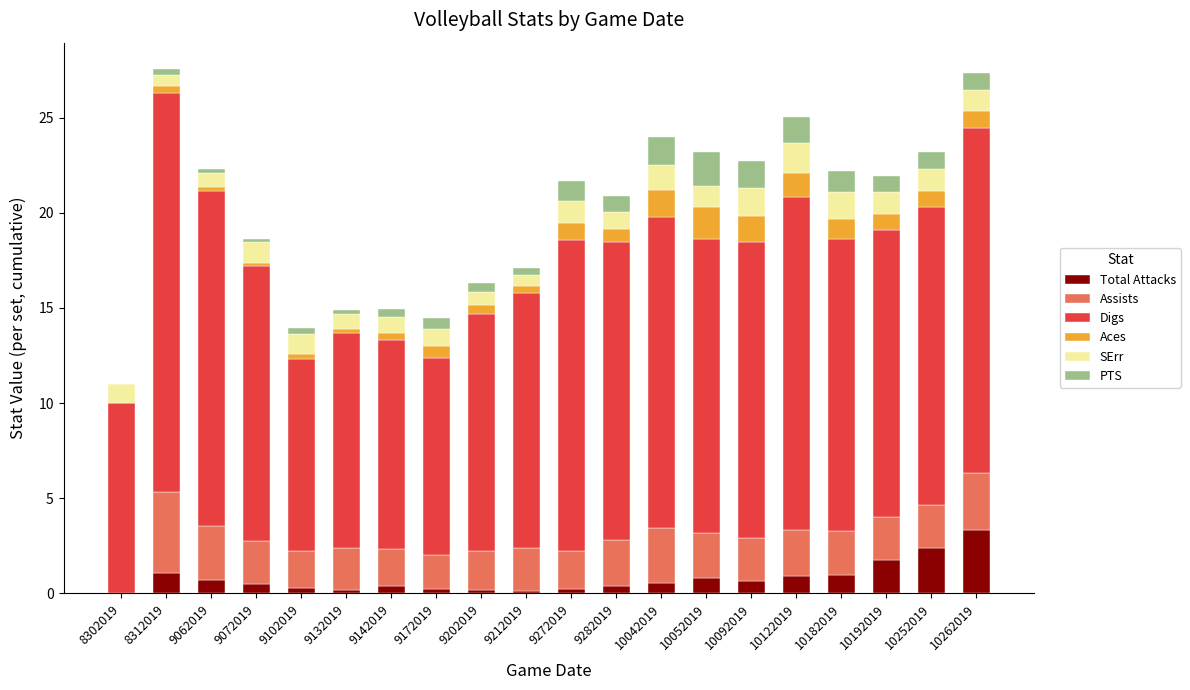

Is it true that Total Attacks equals 0.4 at 9142019?

True